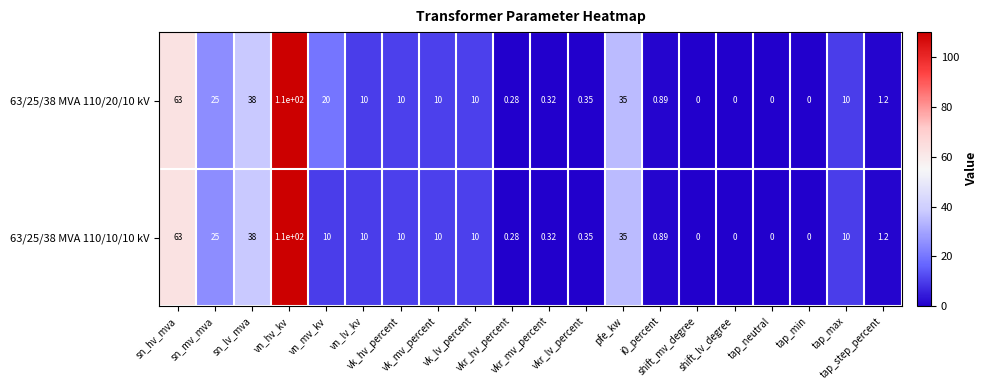

How many data points in 63/25/38 MVA 110/20/10 kV are less than 10?

9